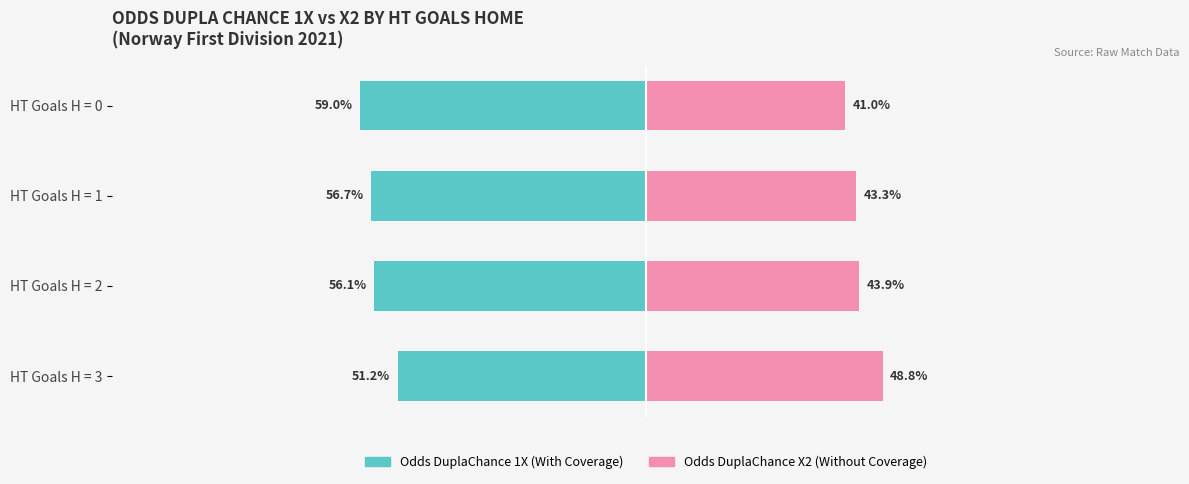

Which series changed the most between HT Goals H = 1 and HT Goals H = 3?

With Coverage